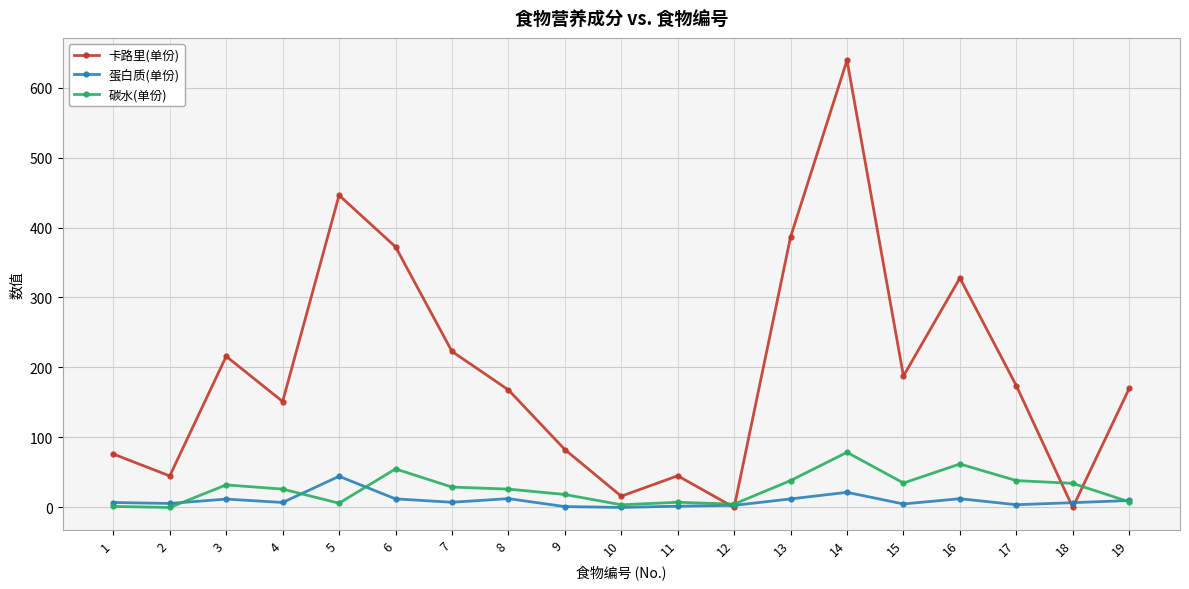

How many interior local valleys does the 卡路里(单份) series have?

6